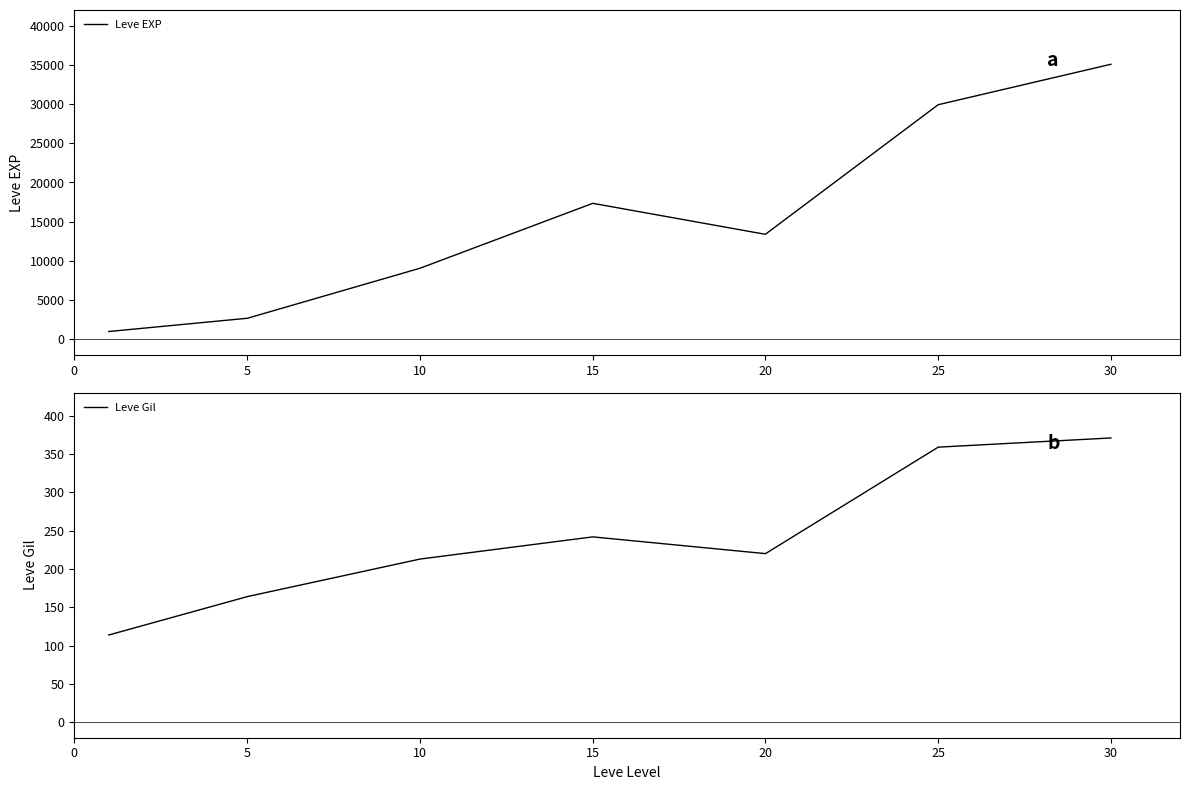

At 25, list the series in order from largest to smallest.

Leve EXP, Leve Gil